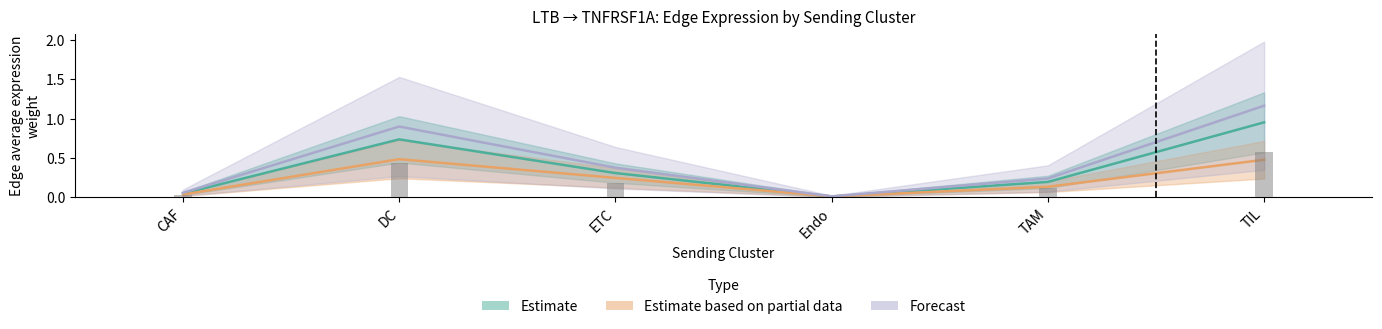

The value of Ligand detection rate at TAM is 0.1. True or false?

True